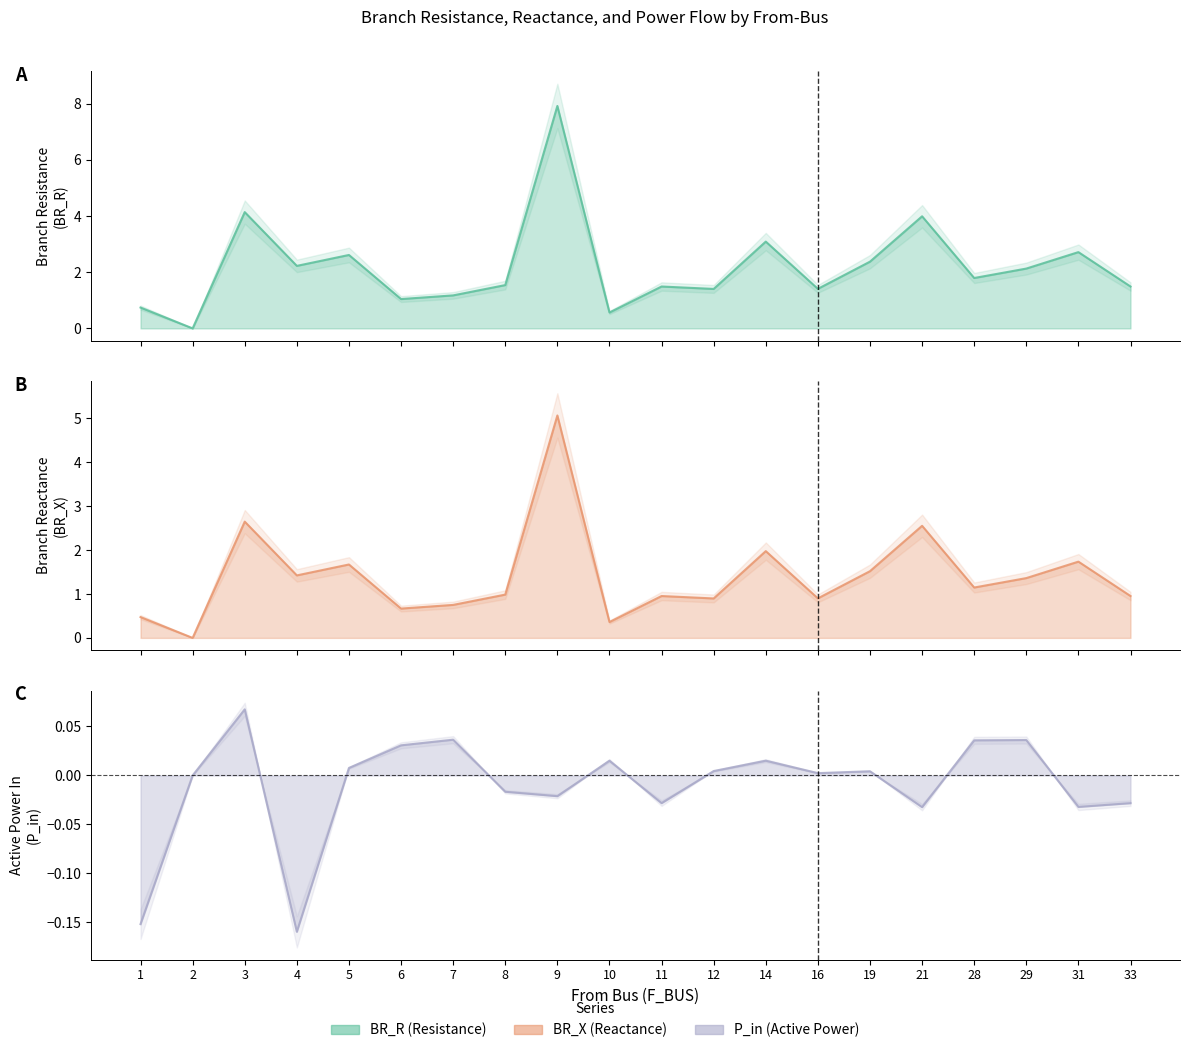

True or false: BR_R line and P_in line intersect in this chart.

False